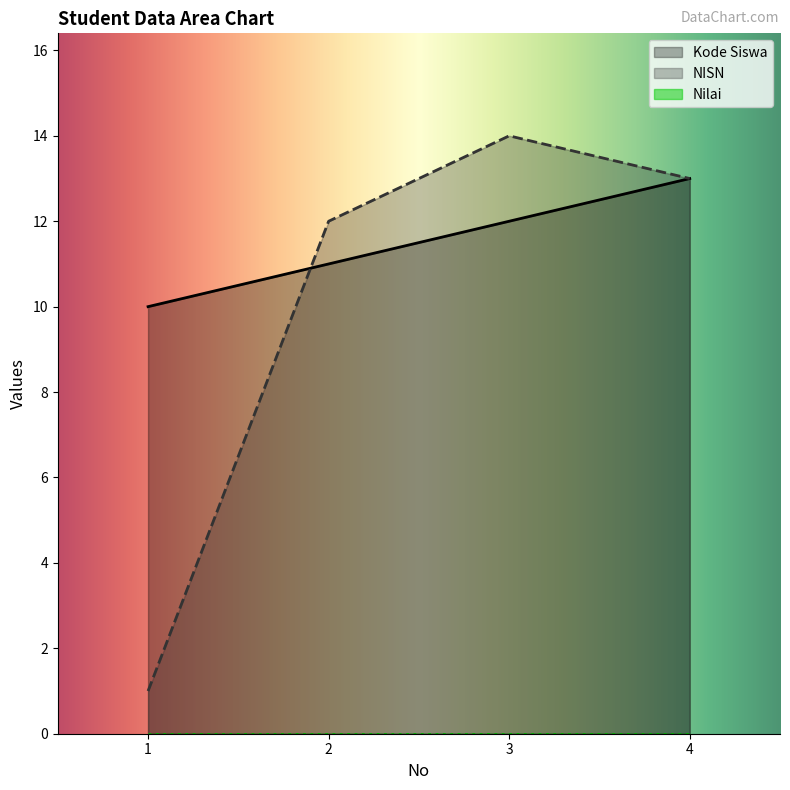

Rank the categories by Kode Siswa value from highest to lowest.

4, 3, 2, 1